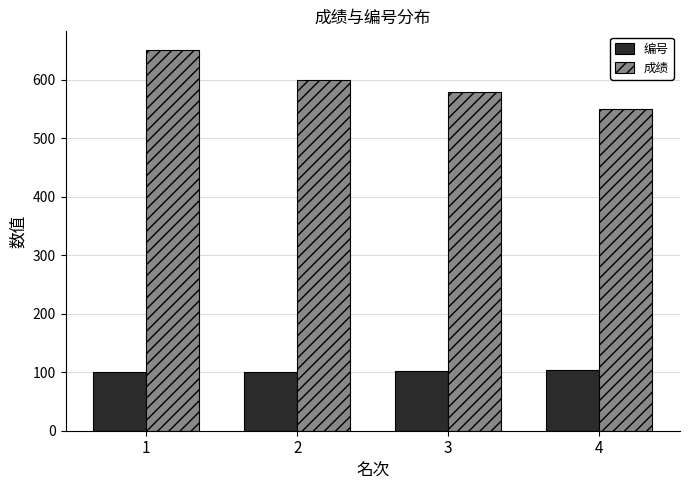

What is the difference between the maximum and minimum values in the 成绩 series?

100